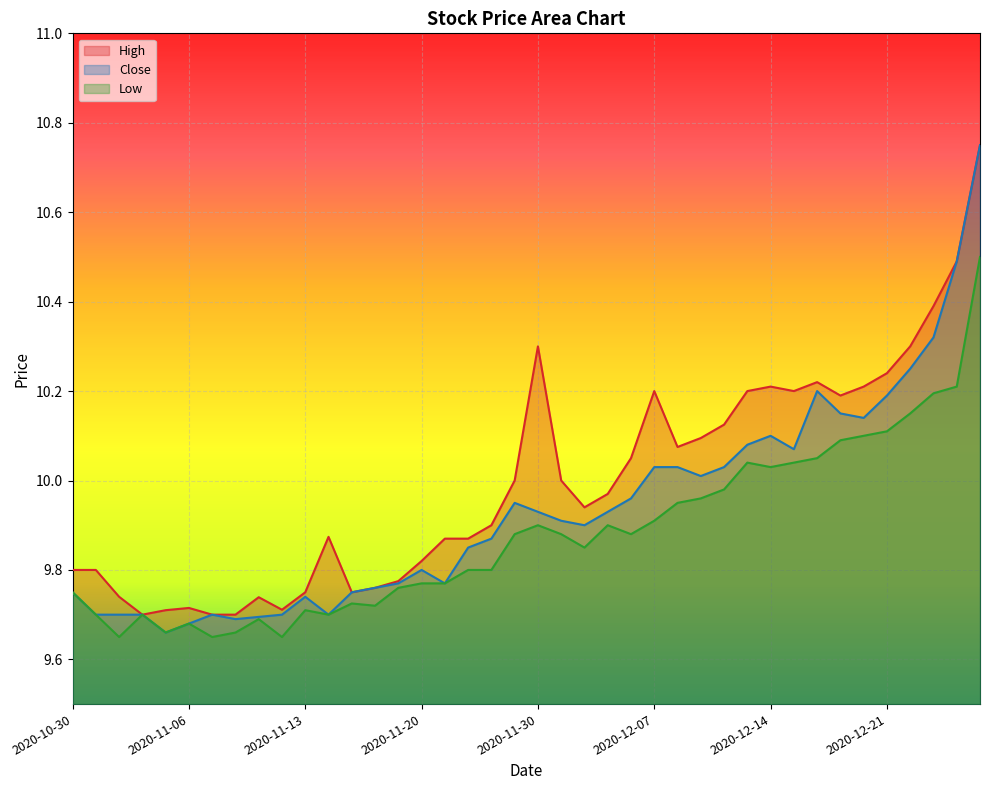

Count the number of data series in this chart.

3